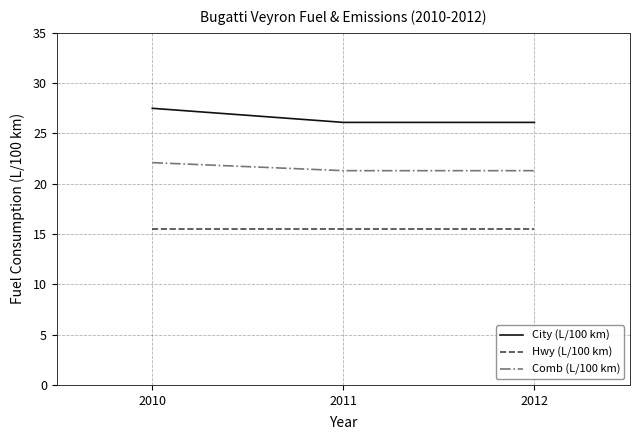

What is the approximate value of City (L/100 km) at 2012?

26.1